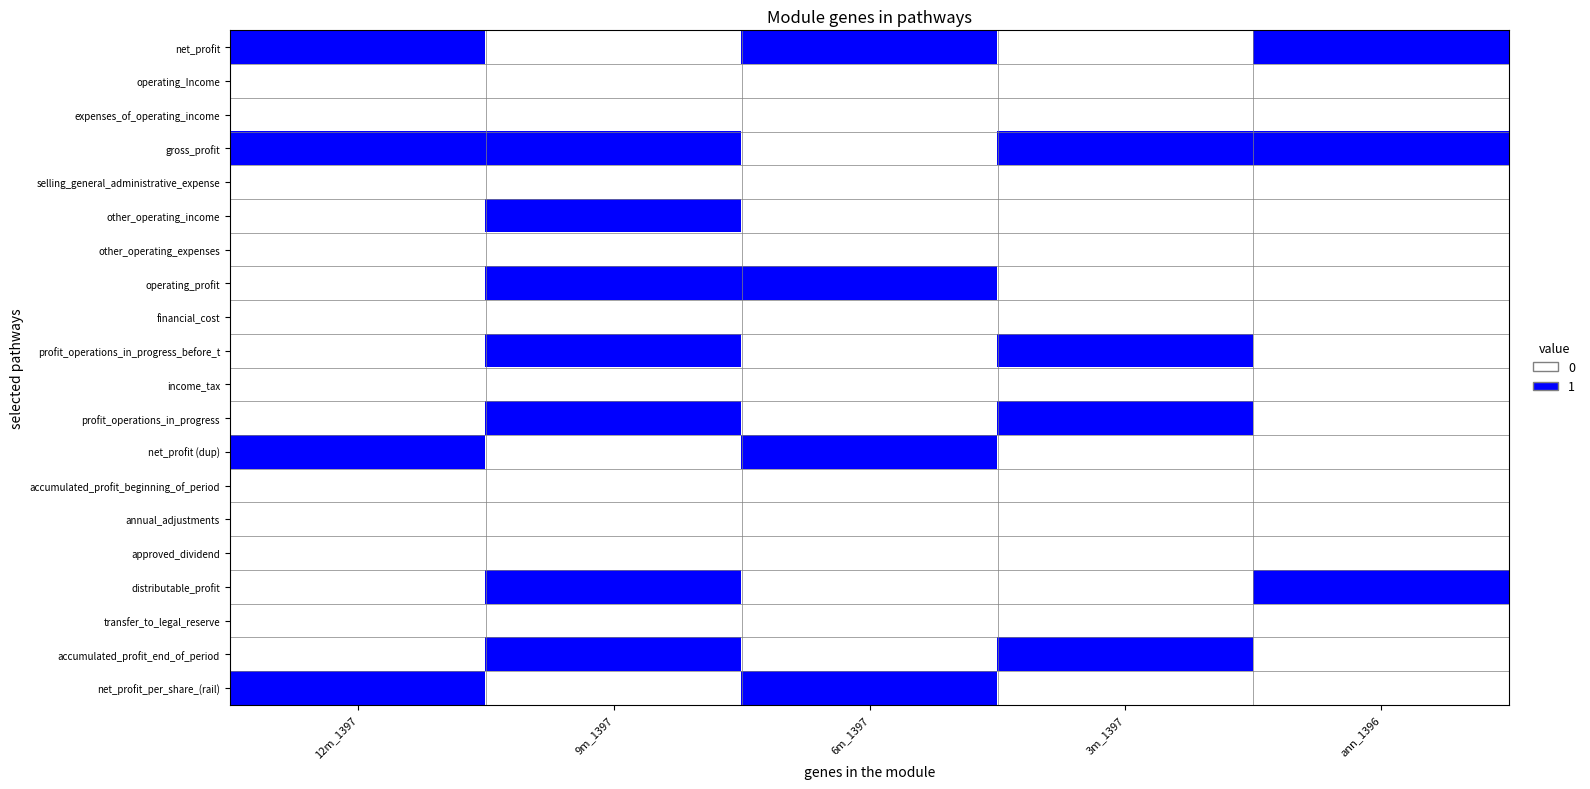

What is the difference between the highest and lowest values at 12m_1397?

1